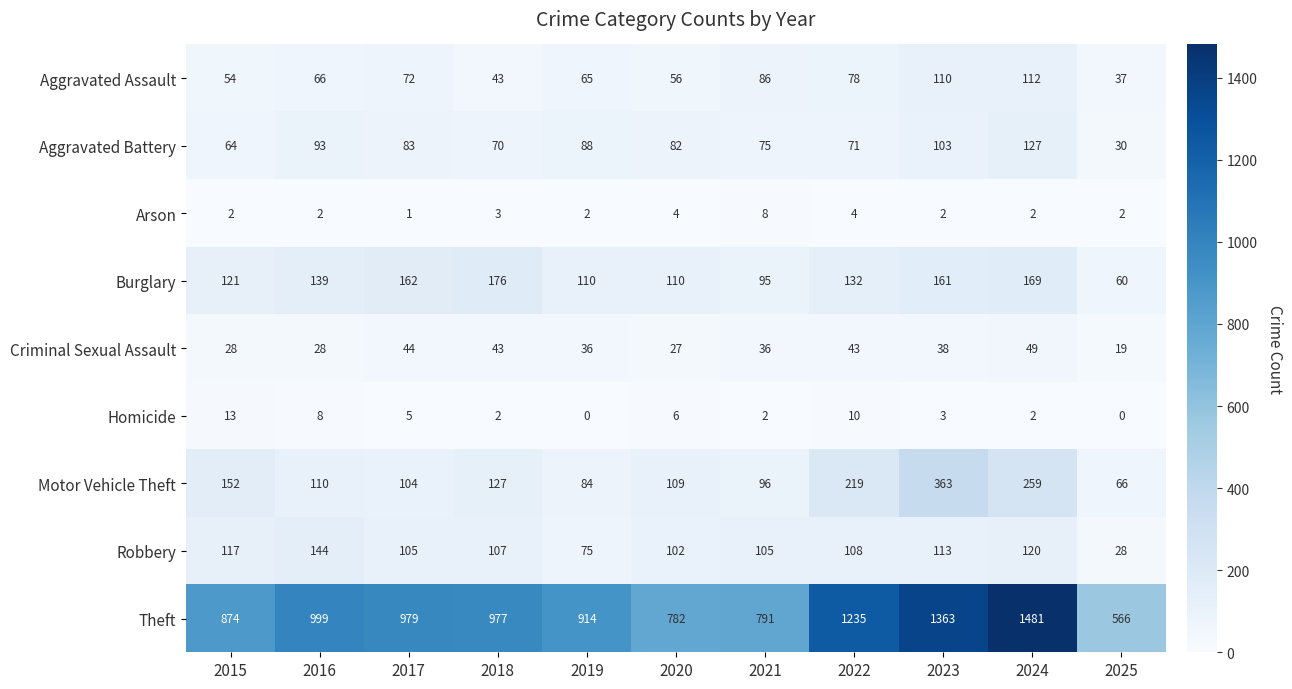

What is the sum of all Criminal Sexual Assault values?

391